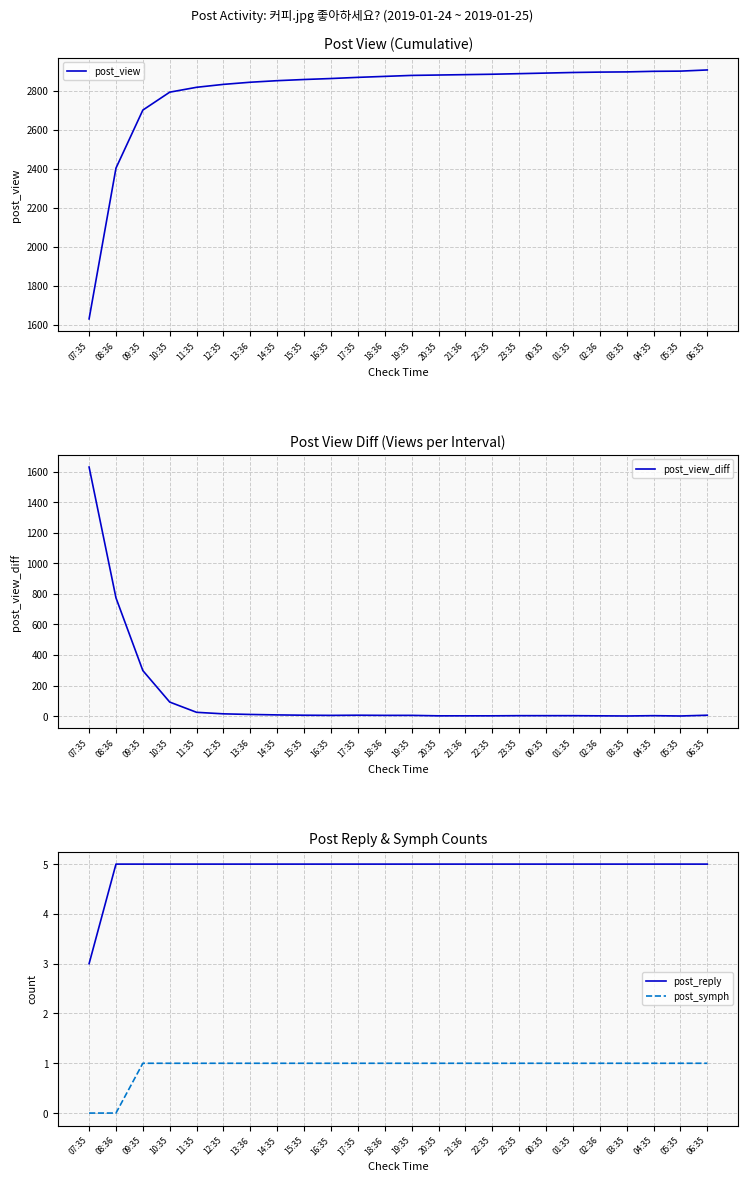

What position from the left is 15:35?

9